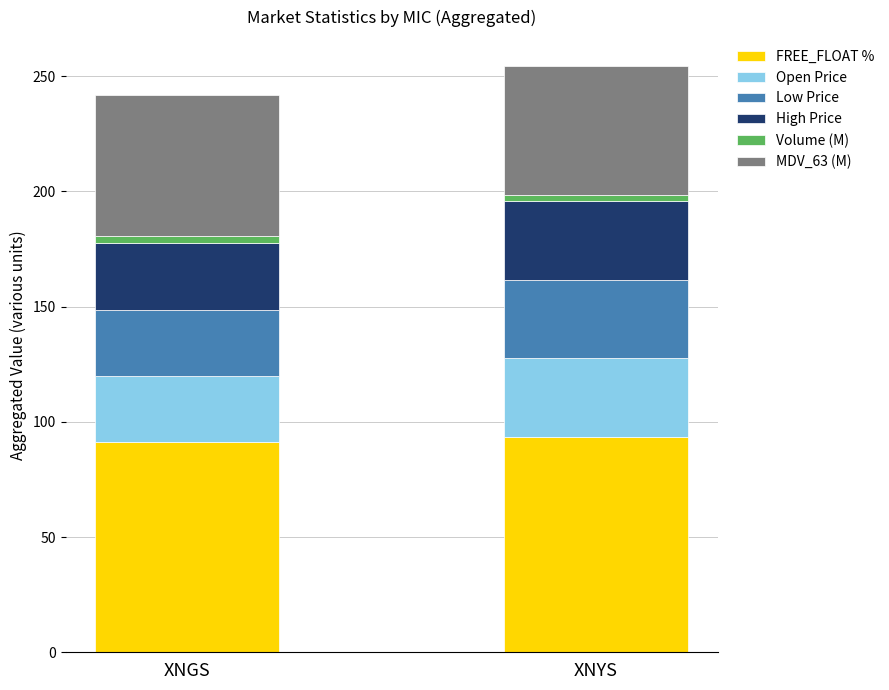

What is the minimum value for FREE_FLOAT %?

91.4